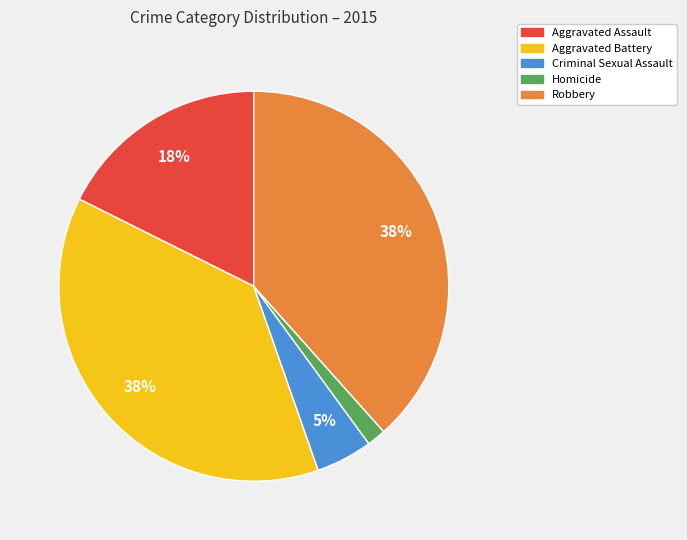

To the nearest percent, what is the difference between the Aggravated Assault and Homicide slice percentages?

16%